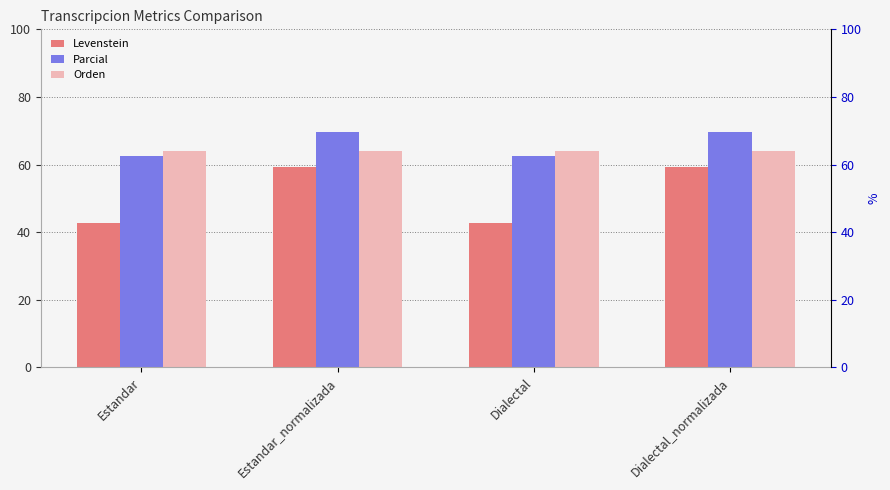

What value does the Levenstein series have at Dialectal_normalizada?

59.4